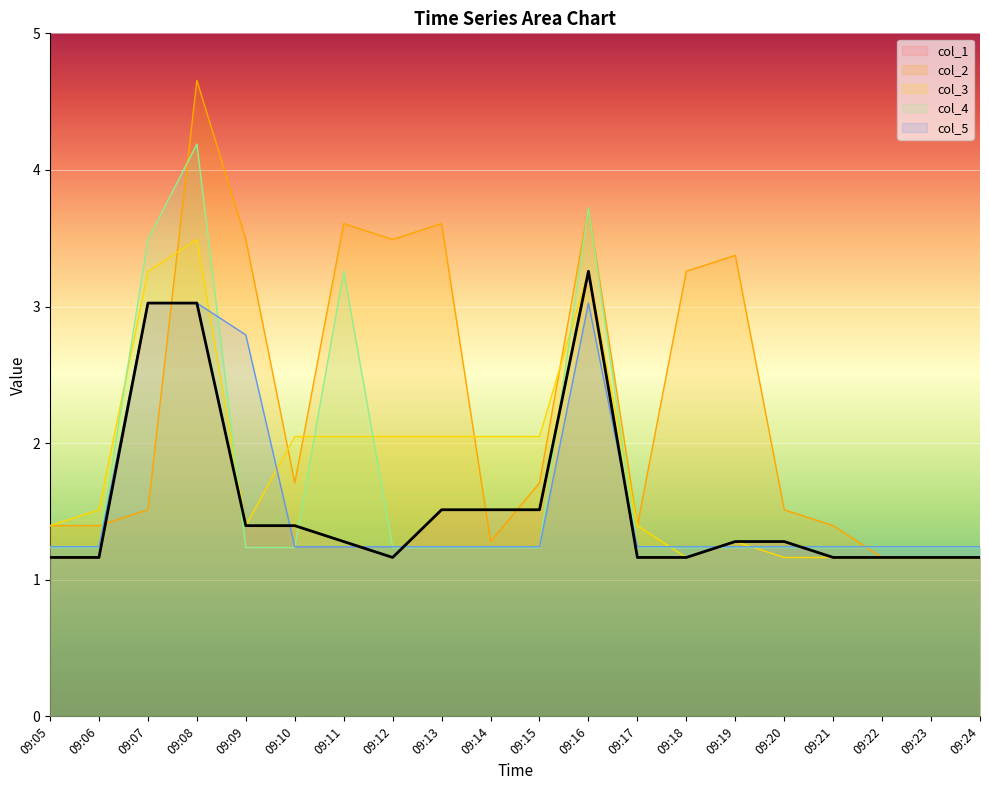

At which label is col_5 closest to 2?

09:05